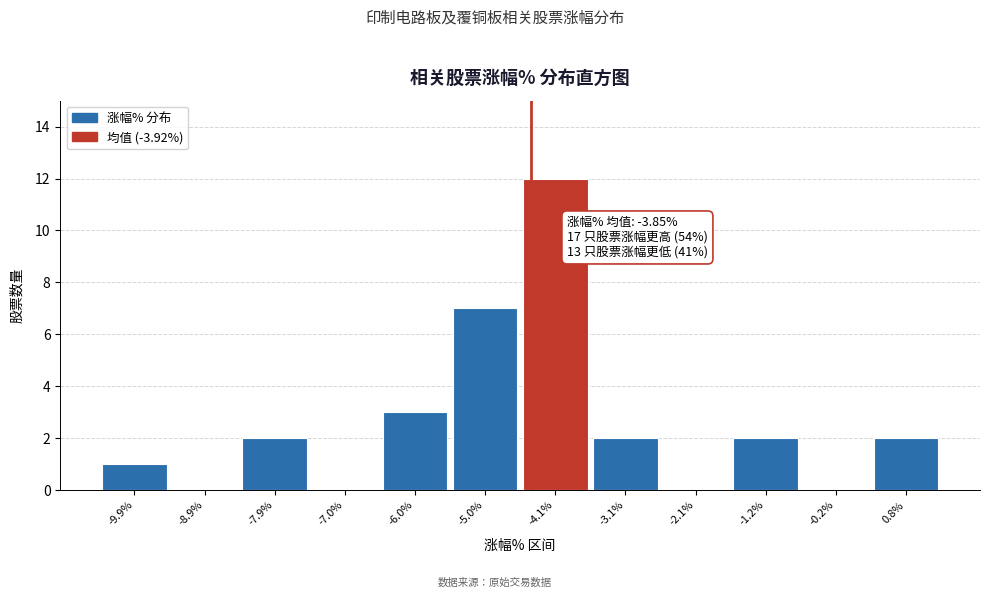

Reading left to right, extract all data points from this chart.

-9.9%=1	-8.9%=0	-7.9%=2	-7.0%=0	-6.0%=3	-5.0%=7	-4.1%=12	-3.1%=2	-2.1%=0	-1.2%=2	-0.2%=0	0.8%=2